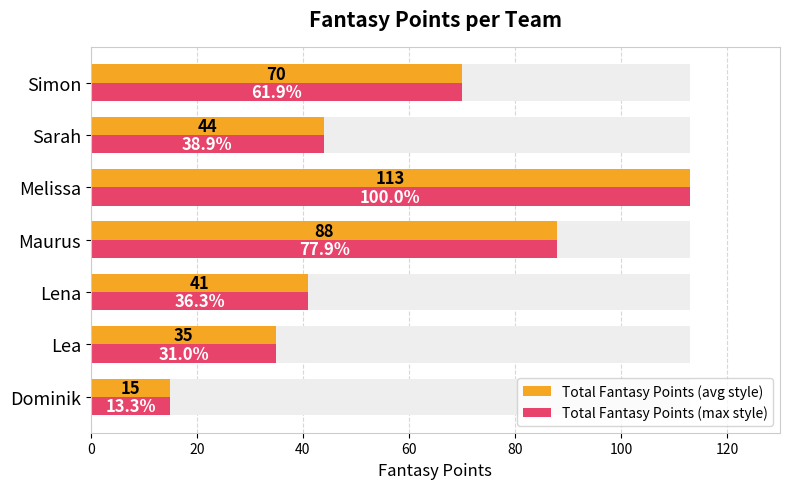

List the series in order of their peak value, highest first.

Total Fantasy Points (avg style), Total Fantasy Points (max style)